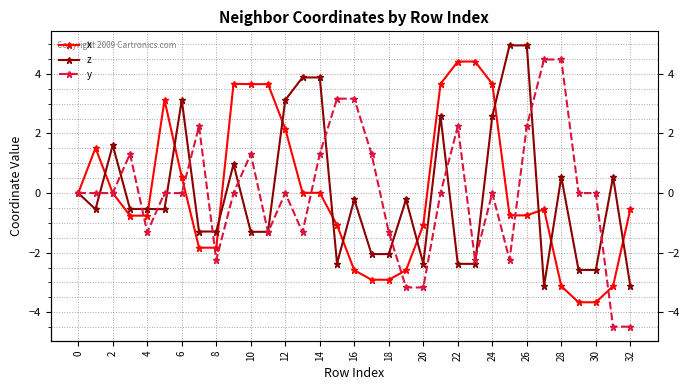

What is the lowest value of the y series?

-4.5